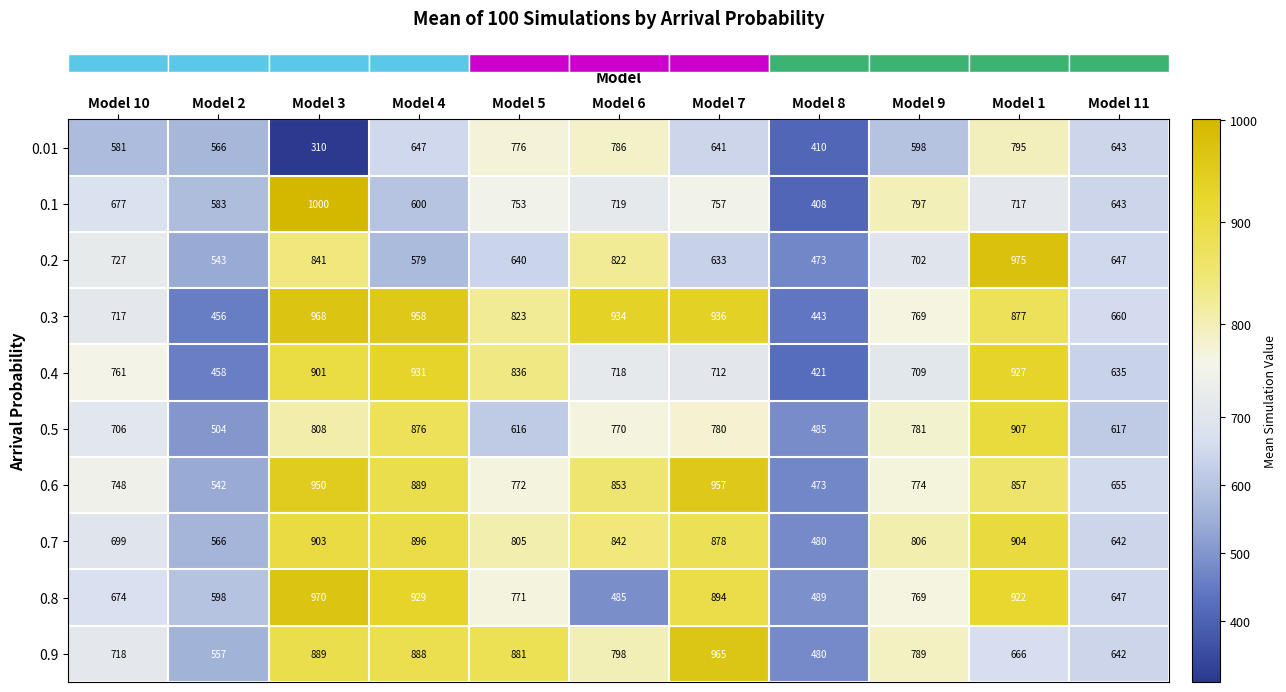

True or false: 0.7 has a value of 699 at Model 10.

True